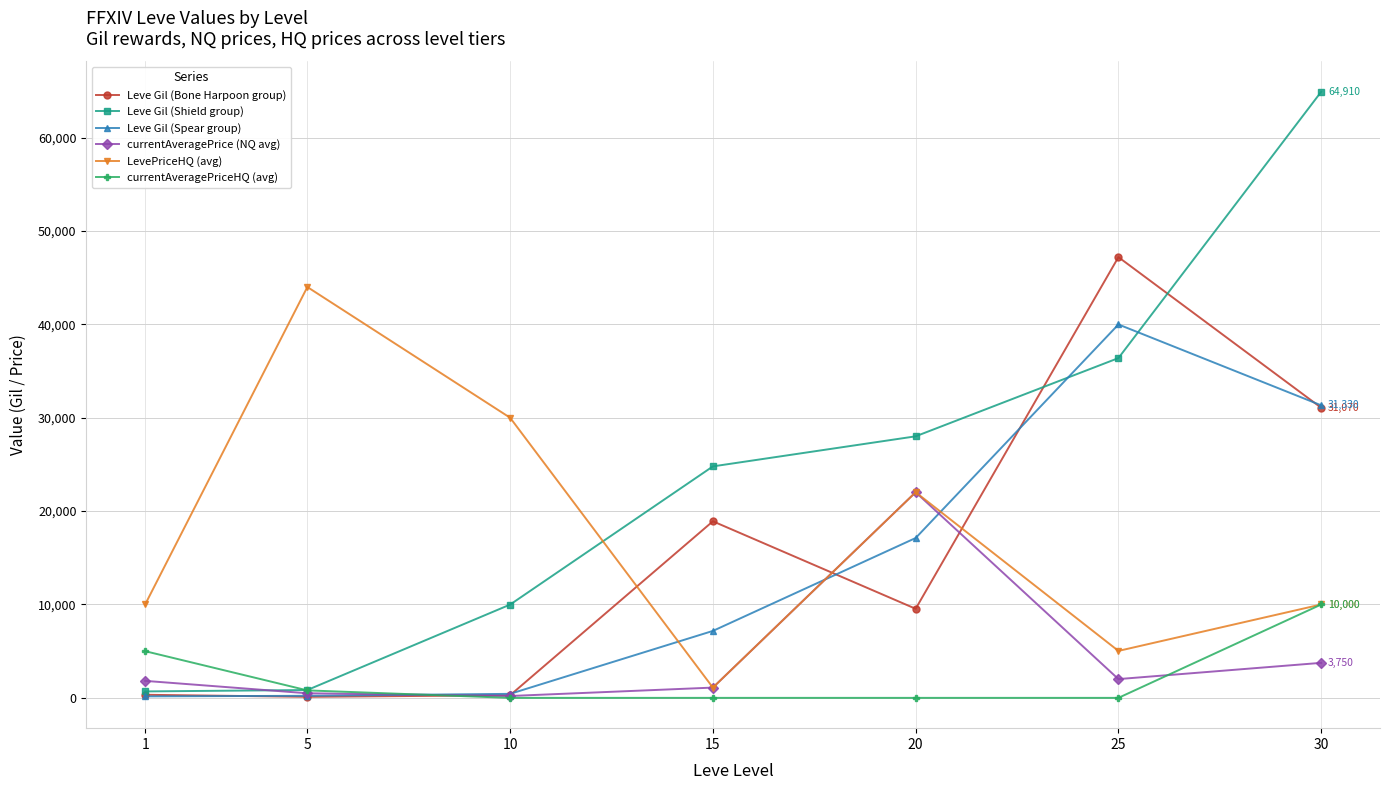

Count the number of categories in the chart.

7